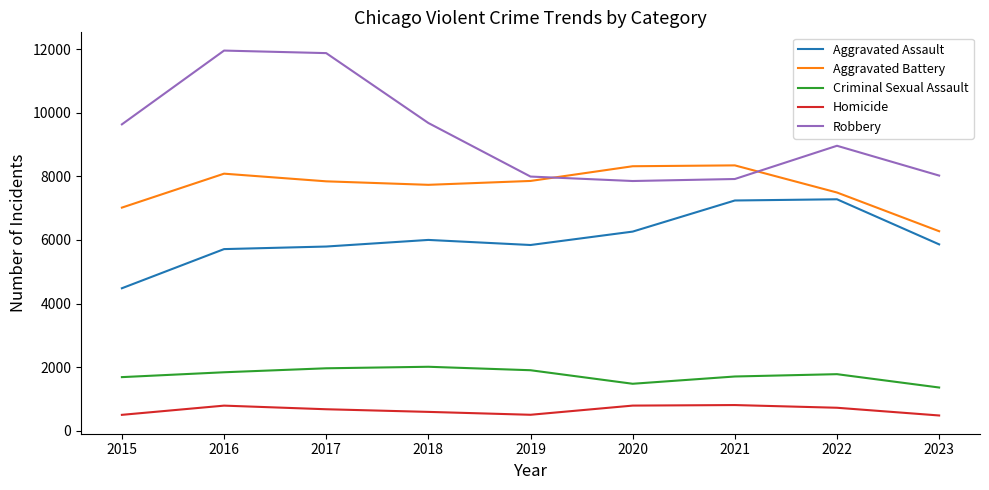

True or false: Aggravated Assault and Aggravated Battery intersect in this chart.

False